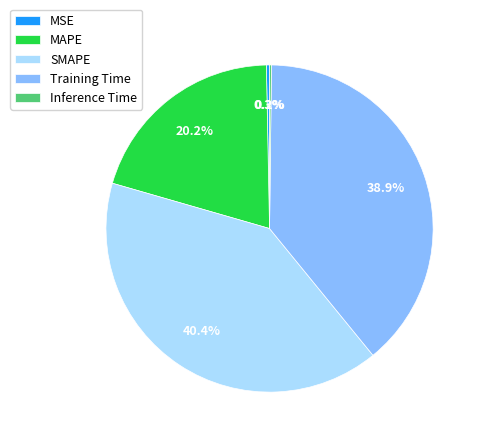

Between SMAPE and MAPE, which is larger?

SMAPE